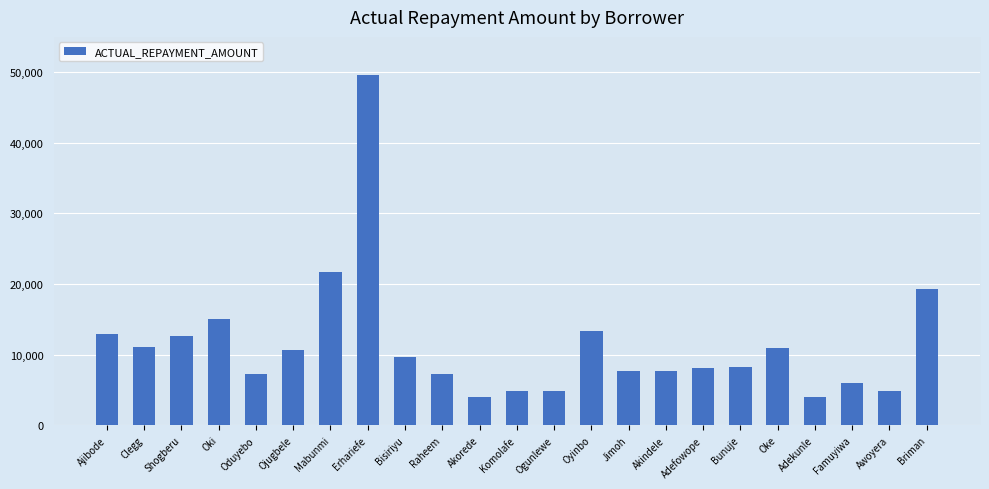

Read the value at Adekunle.

4060